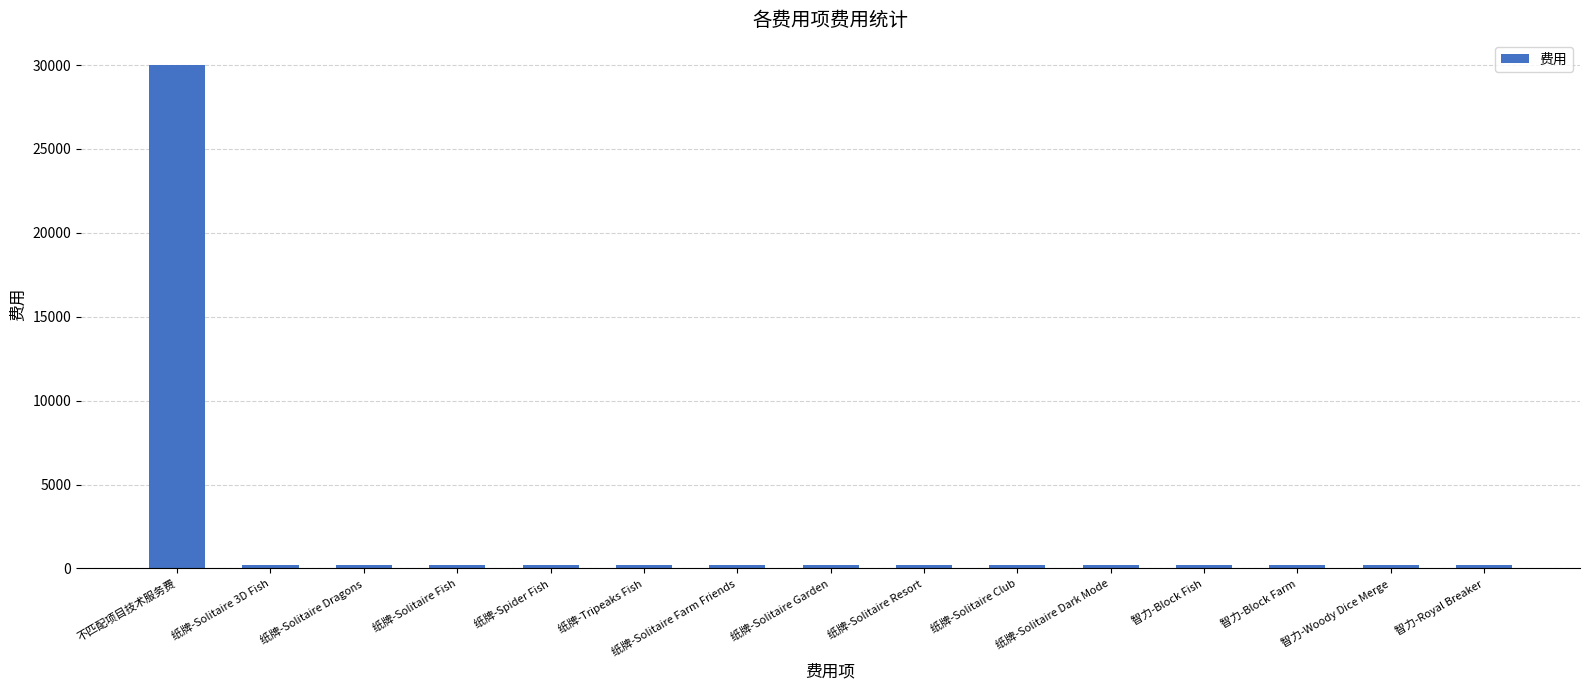

At which label does the data first exceed 209?

不匹配项目技术服务费